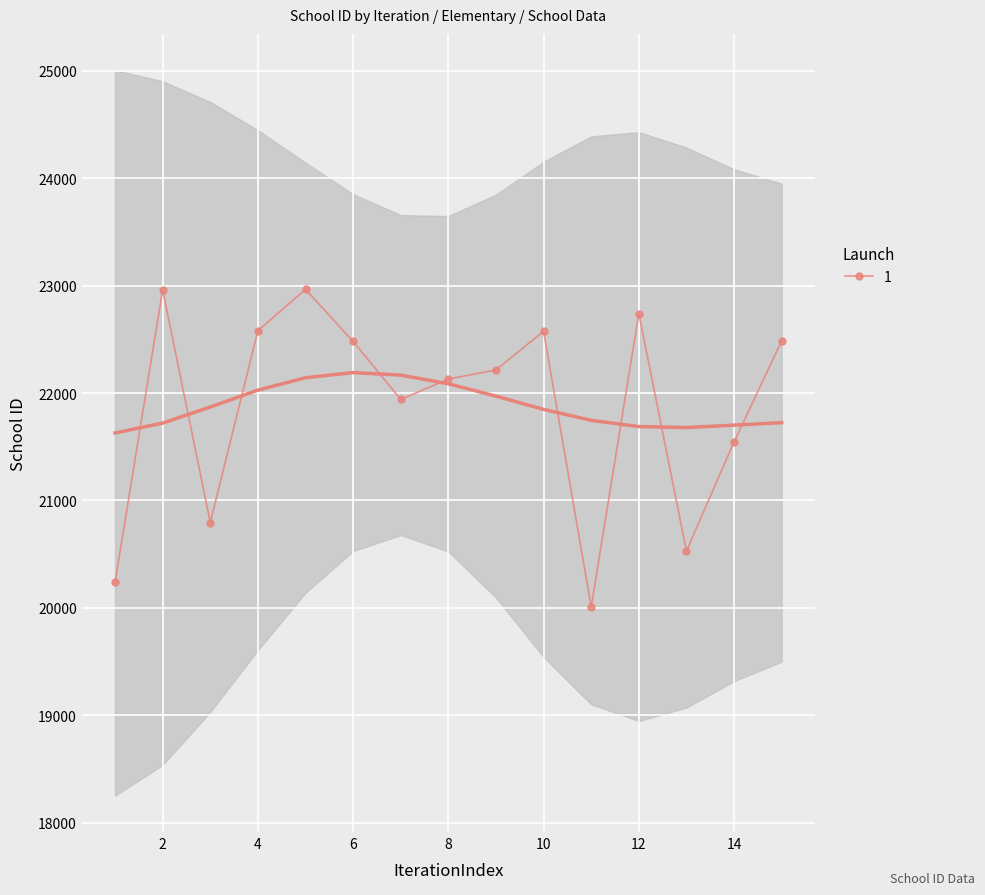

What is the sum of all values?

328190